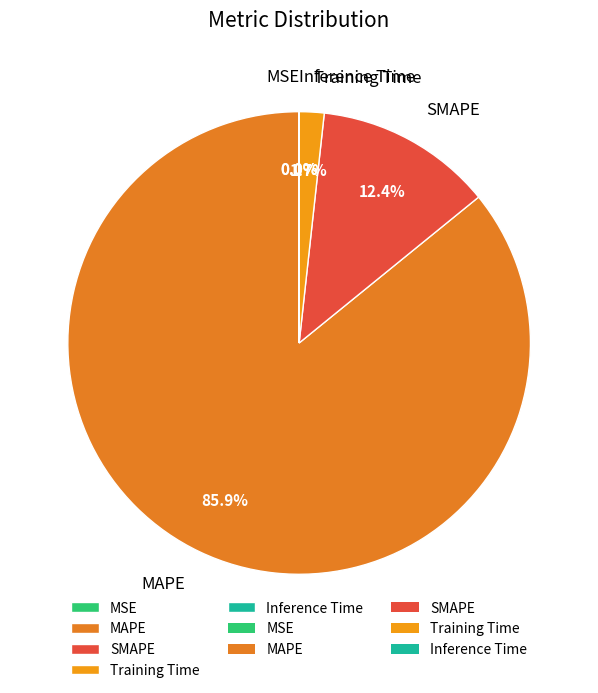

Which category has the biggest portion of the pie?

MAPE